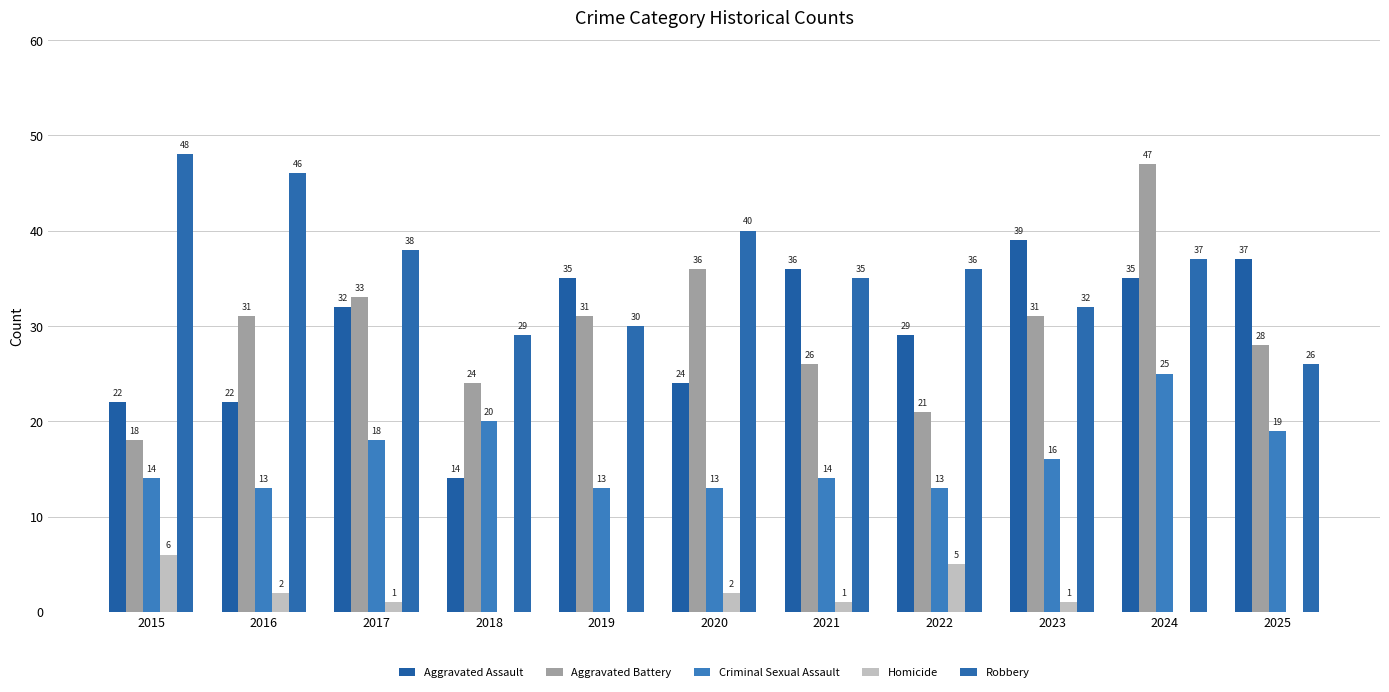

The Robbery series shows 21 at 2020. True or false?

False